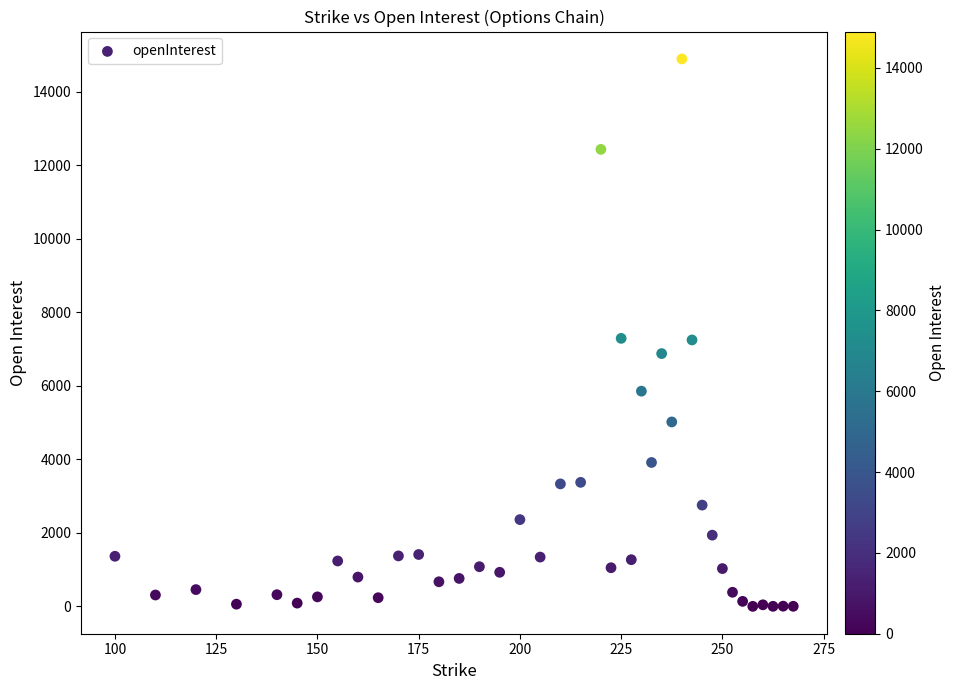

What is the range of Y values (max minus min)?

14900